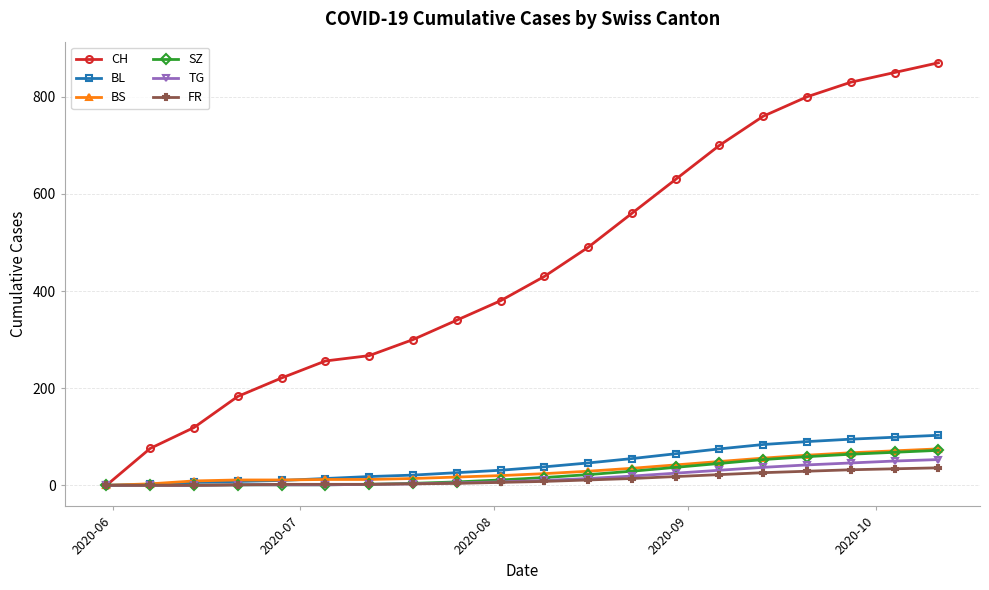

What is the maximum value for BL?

103